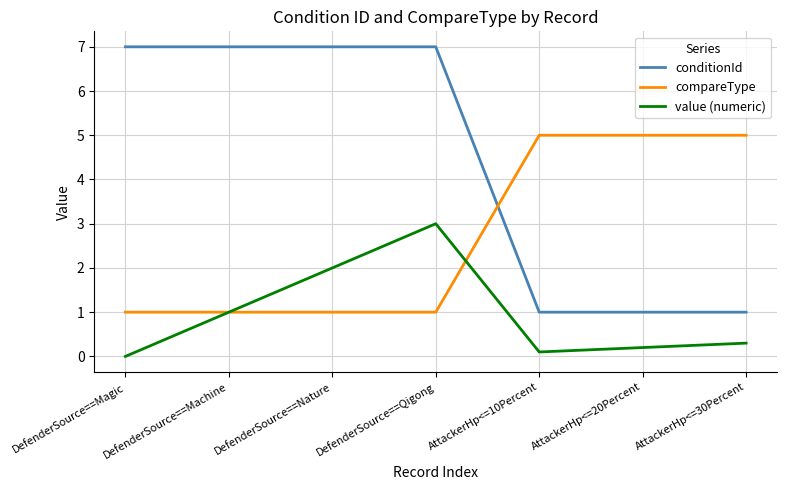

What value does the value (numeric) series have at AttackerHp<=10Percent?

0.1